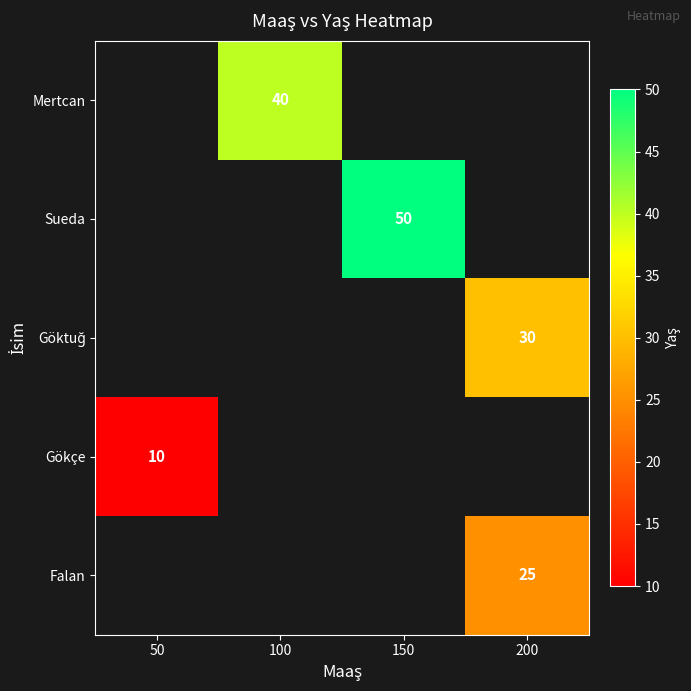

How many series are shown in this chart?

5